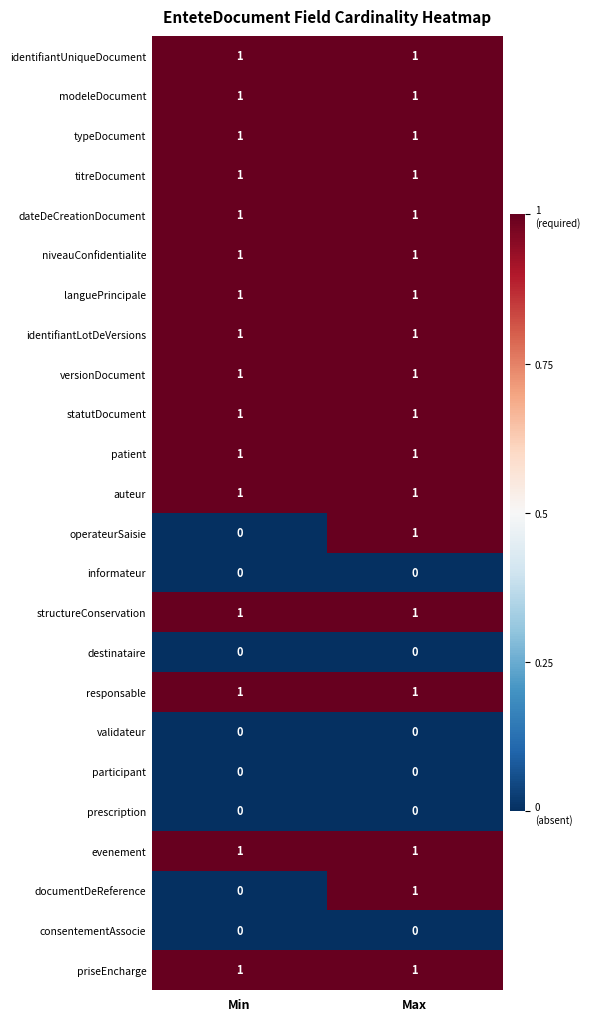

Is the value of participant at Max greater than the value of structureConservation at Min?

No